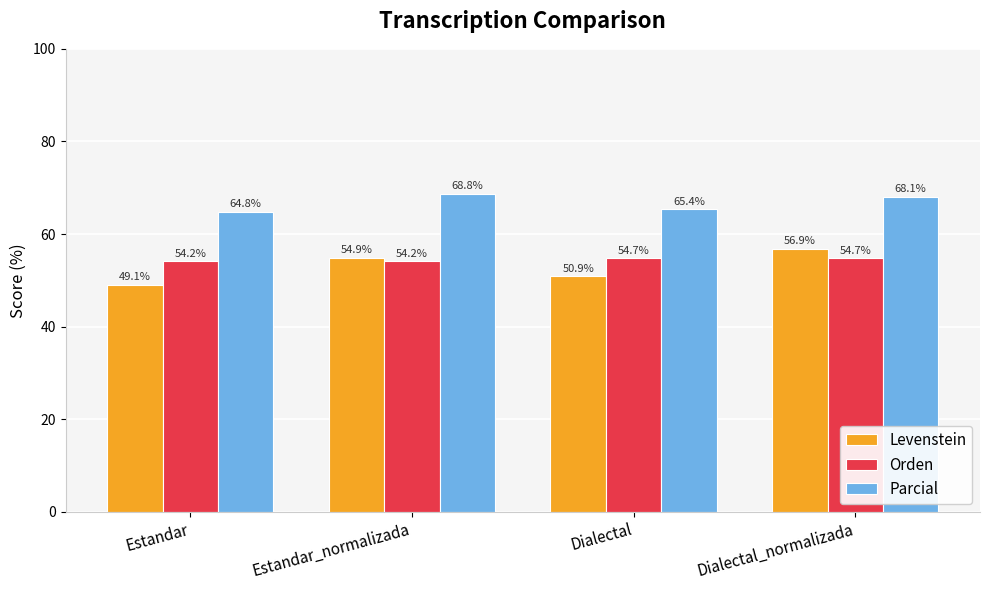

What value does the Parcial series have at Dialectal?

65.4